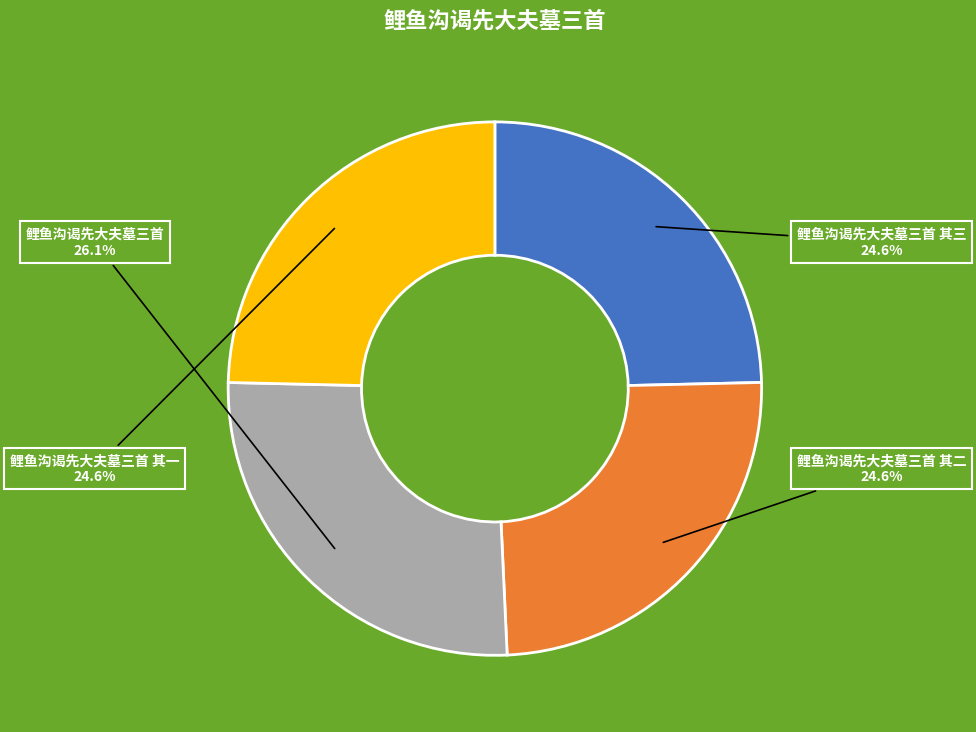

What is the ratio of the value at 鲤鱼沟谒先大夫墓三首 其三 to the value at 鲤鱼沟谒先大夫墓三首?

0.9